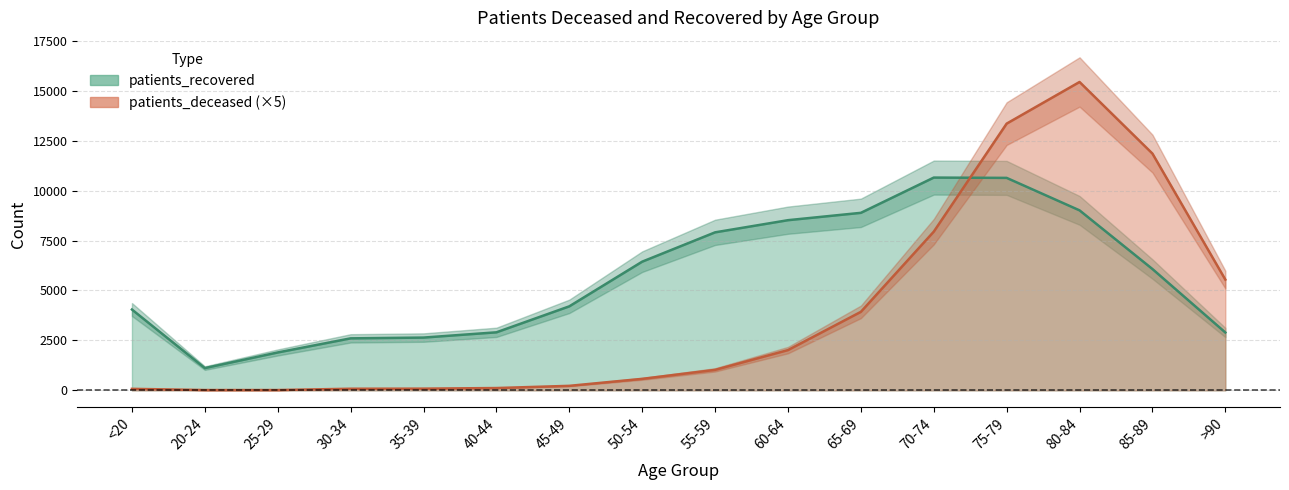

Rank the categories by patients_deceased value from highest to lowest.

80-84, 75-79, 85-89, 70-74, >90, 65-69, 60-64, 55-59, 50-54, 45-49, 40-44, 35-39, 30-34, <20, 20-24, 25-29